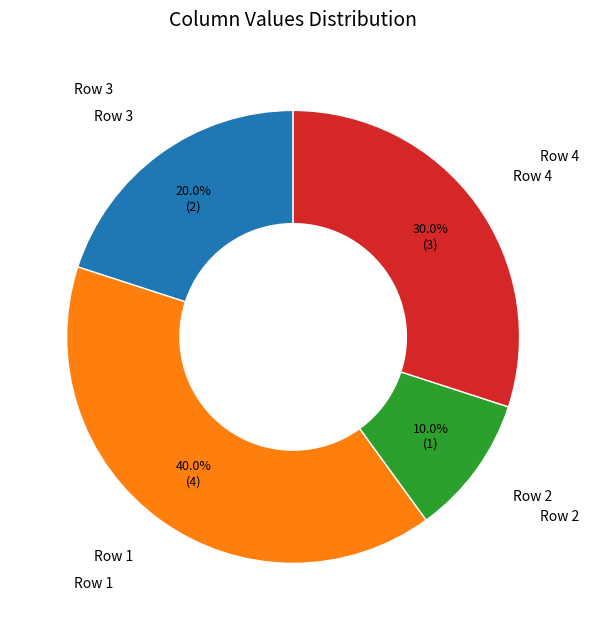

Does any single category account for the majority?

No